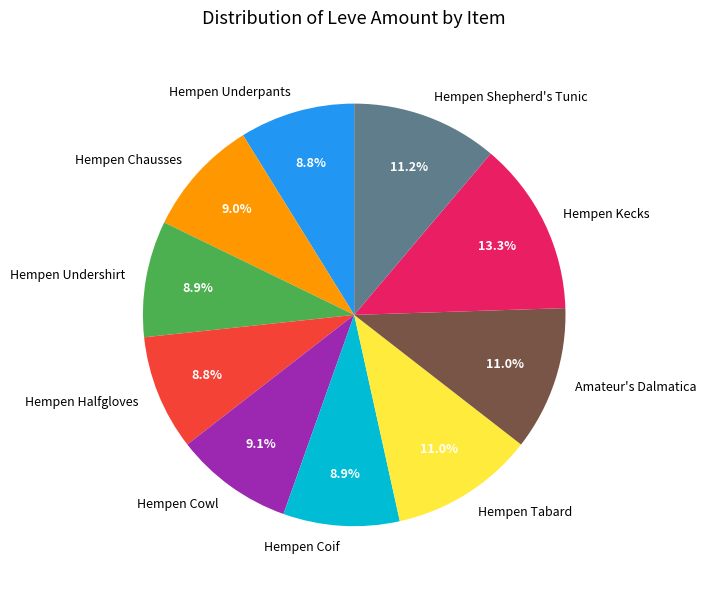

Approximately how many times larger is the value at Hempen Cowl compared to Hempen Chausses?

1.0